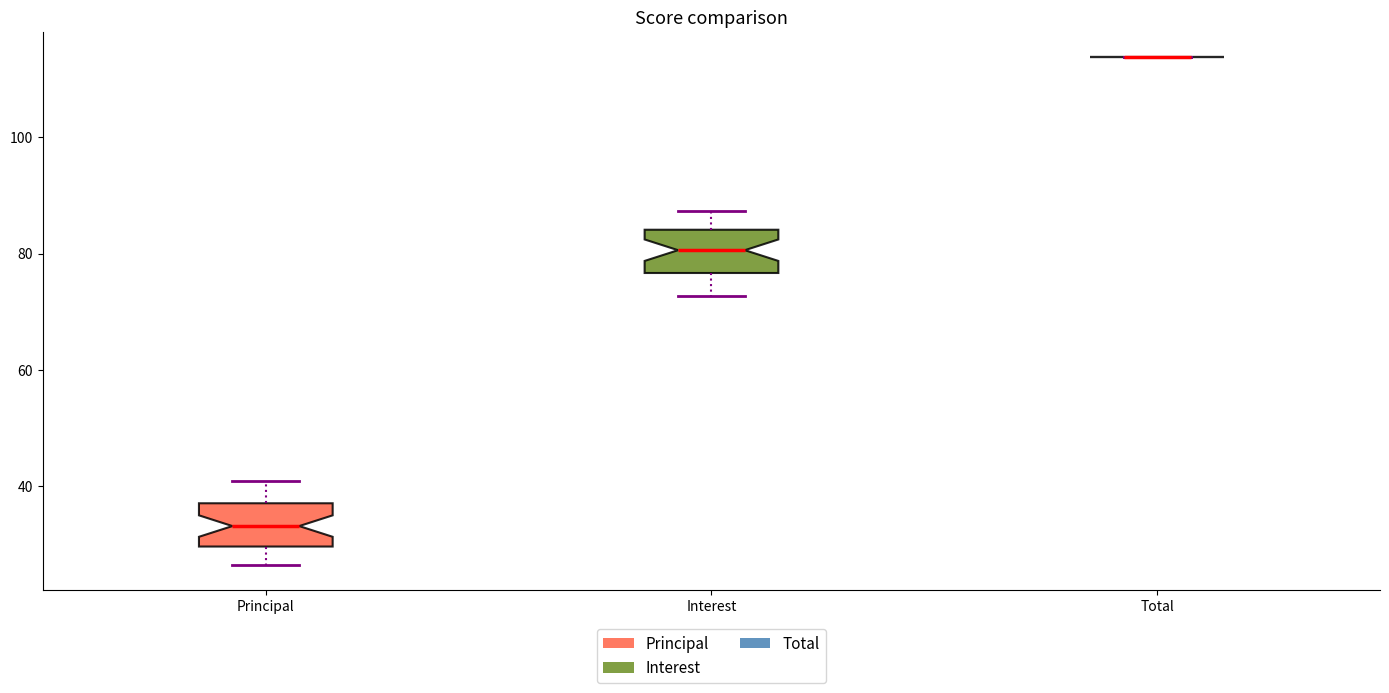

Where does the upper whisker of the box for Principal end on the y-axis? The values are not printed on the chart, so give them approximately, as read against the axis.

40